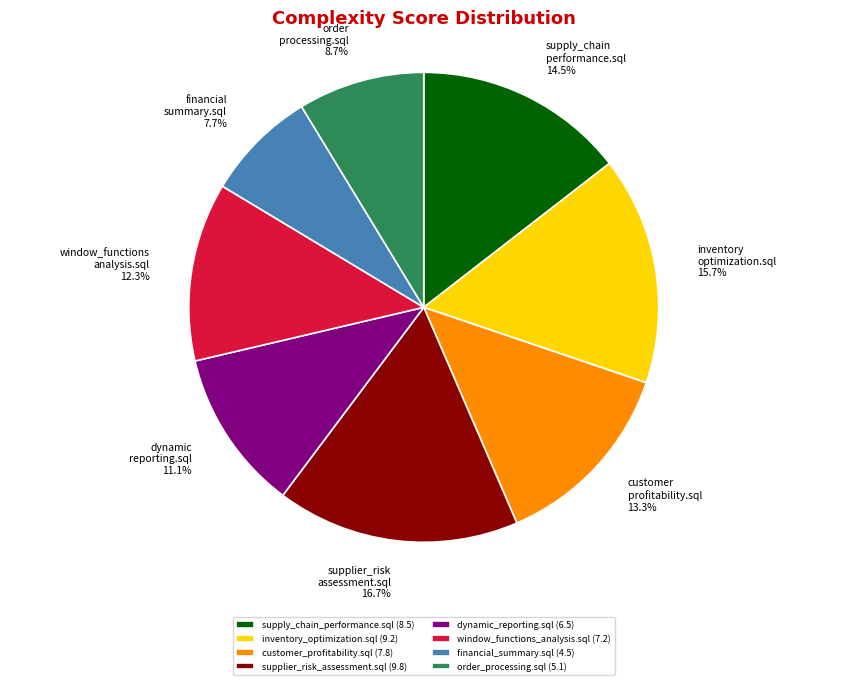

Is there a majority slice in this chart?

No